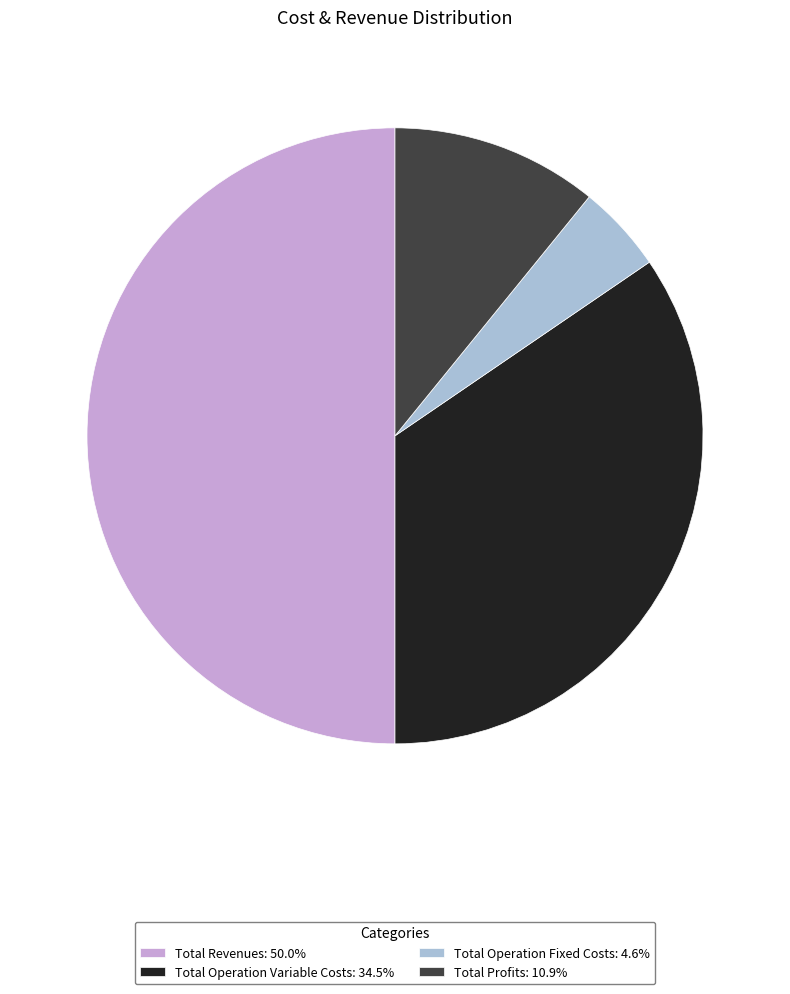

What is the ratio of the value at Total Operation Fixed Costs: 4.6% to the value at Total Profits: 10.9%?

0.4